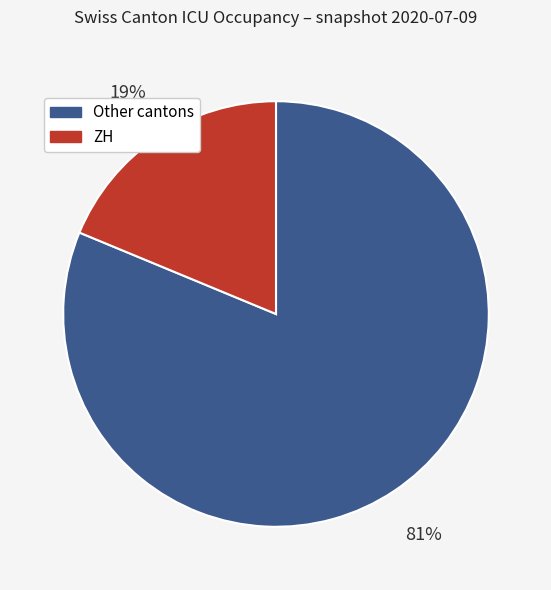

Does Other cantons account for over 50% of the chart?

Yes